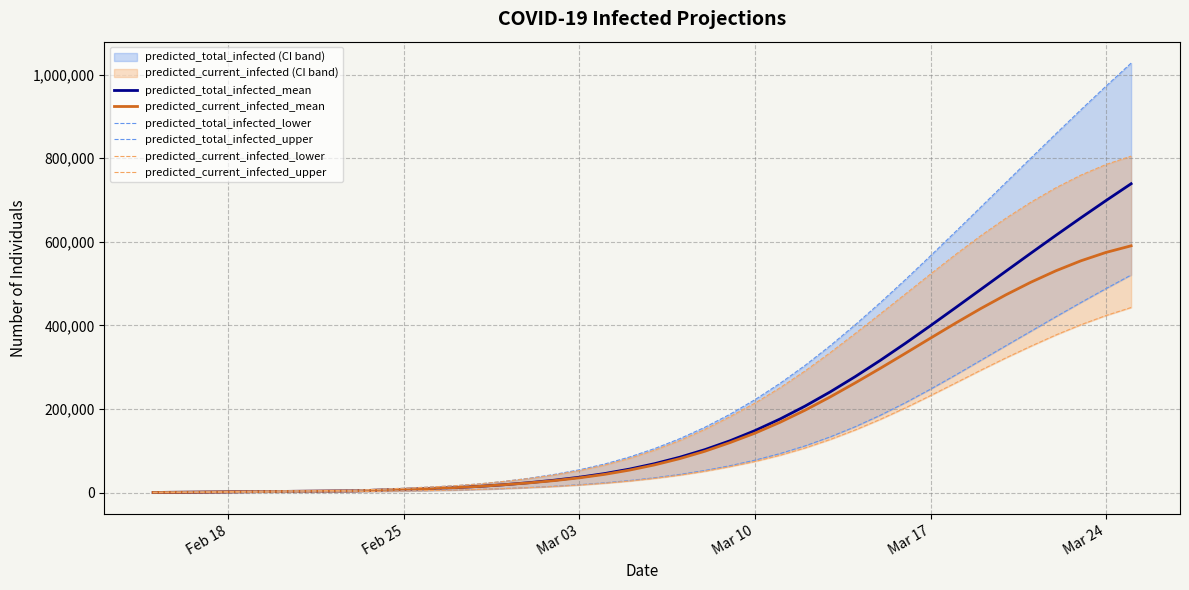

What is the maximum value for predicted_total_infected_mean?

738879